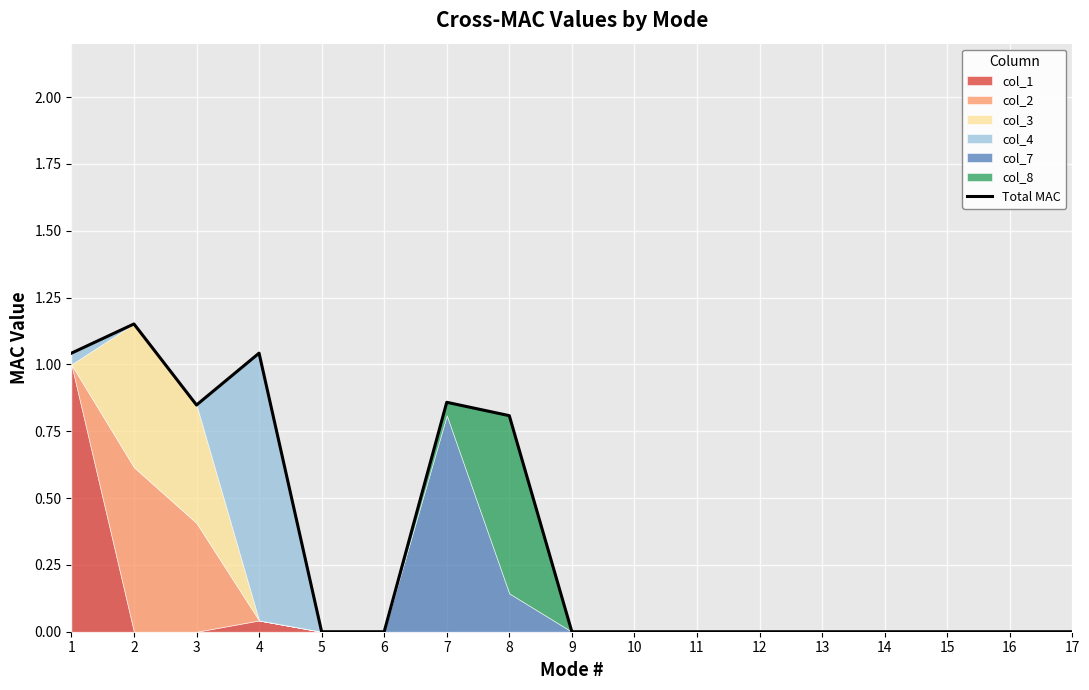

Where is the data nearest to the value 0?

5